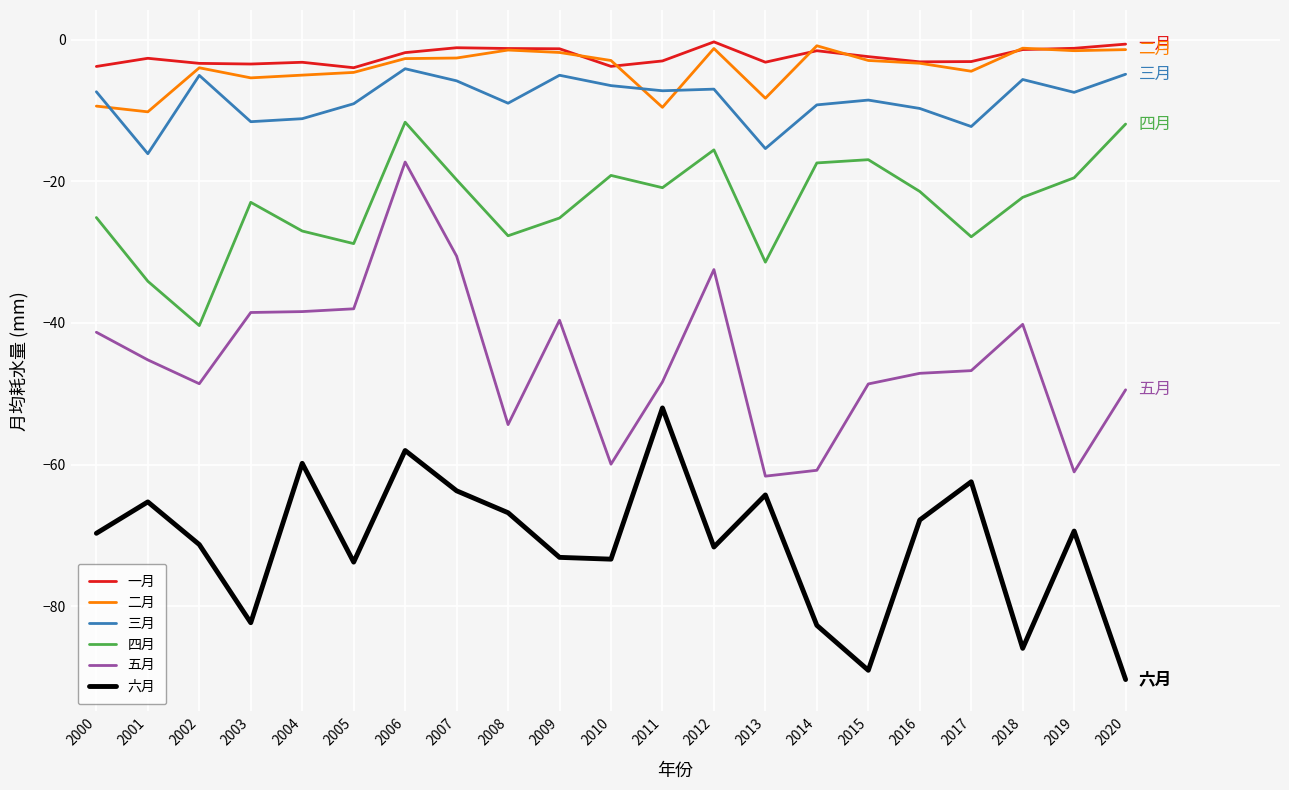

True or false: 六月 and 三月 intersect in this chart.

False